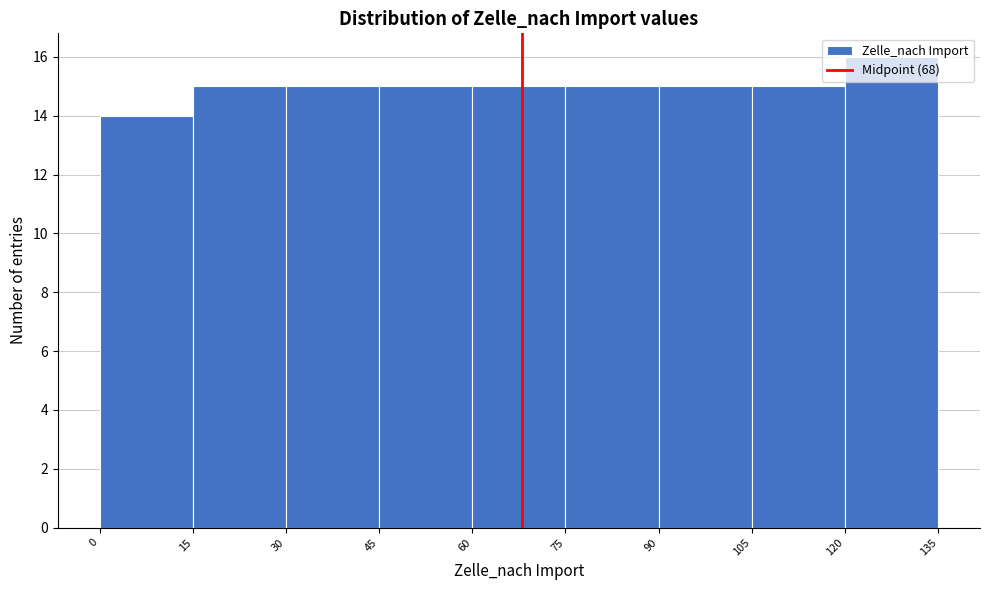

How tall is the bar that spans 15 to 30 on the x-axis? The values are not printed on the chart, so give them approximately, as read against the axis.

15